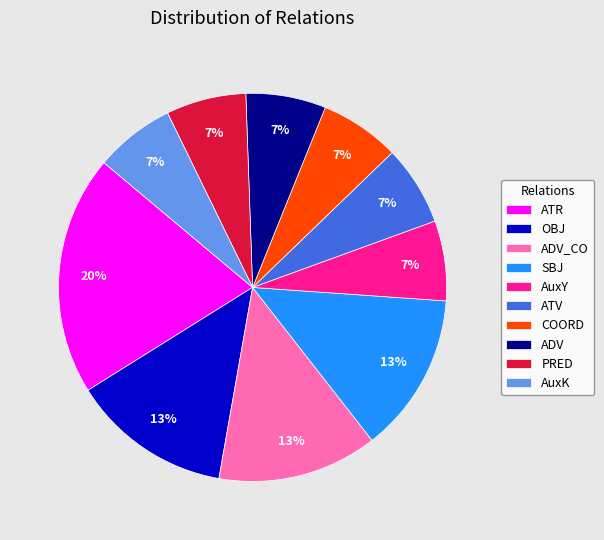

Do AuxK and ADV_CO together represent more than half of the pie?

No